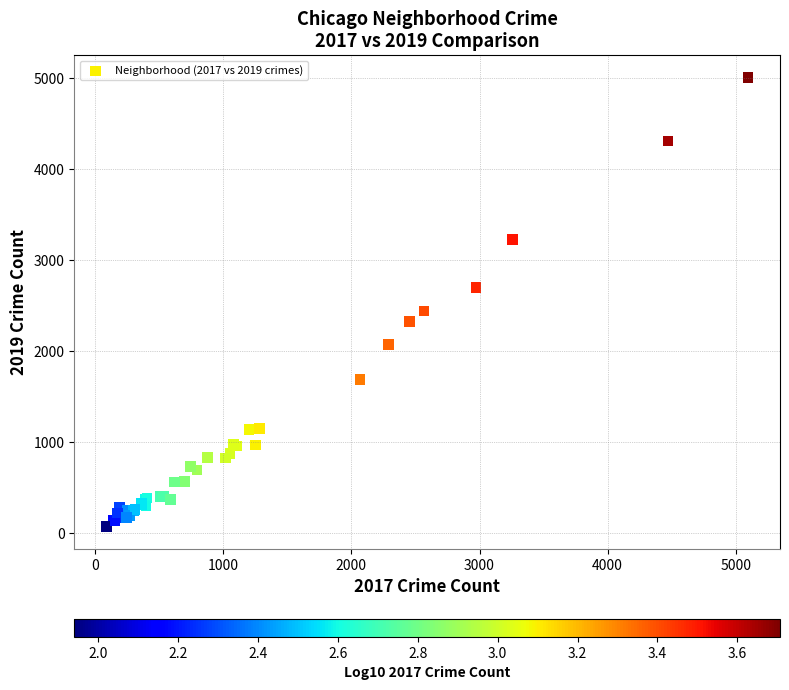

What Y value in the scatter plot is closest to 2542?

2441